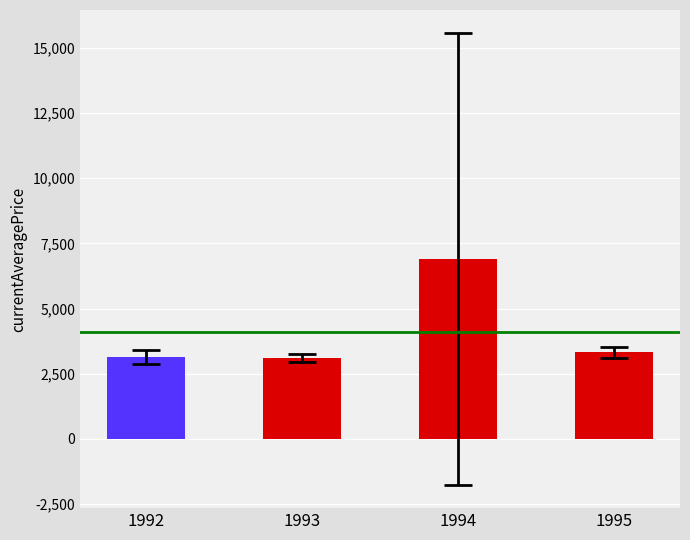

The chart shows a value of 11596.2 at 1994. True or false?

False